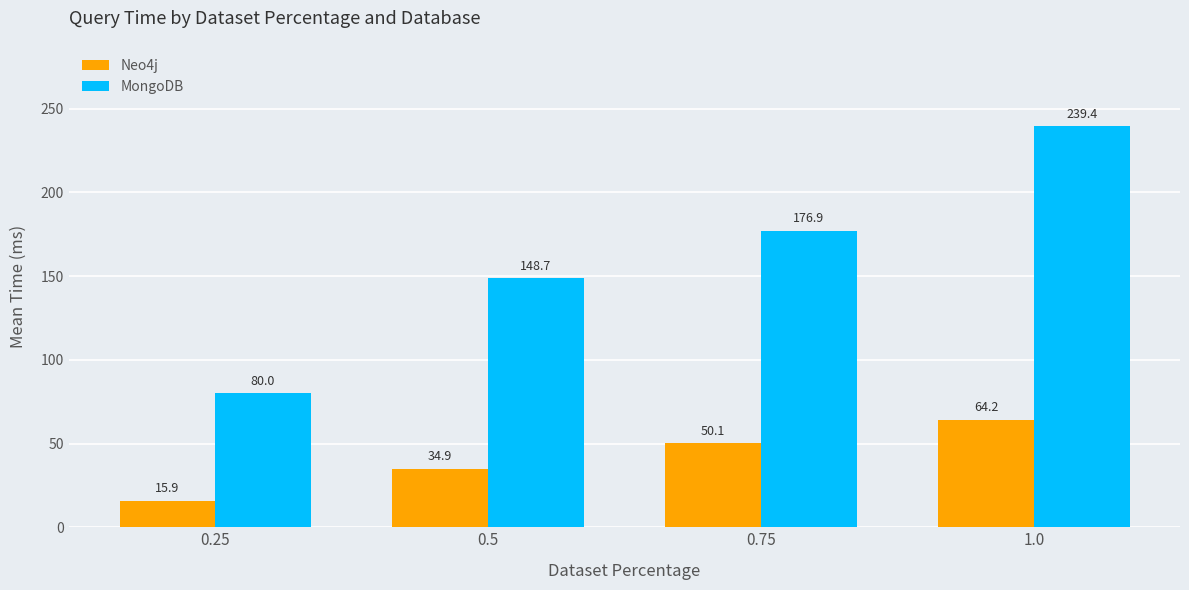

What is the spread (max minus min) of values at 0.75?

126.8